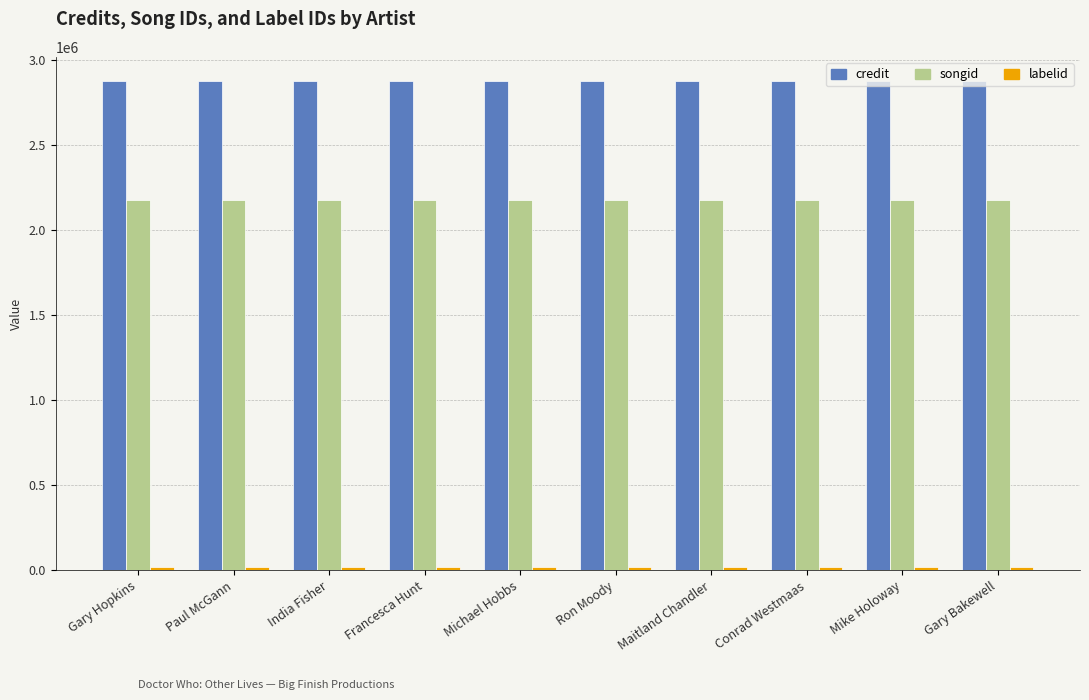

What is the maximum value for credit?

2876647